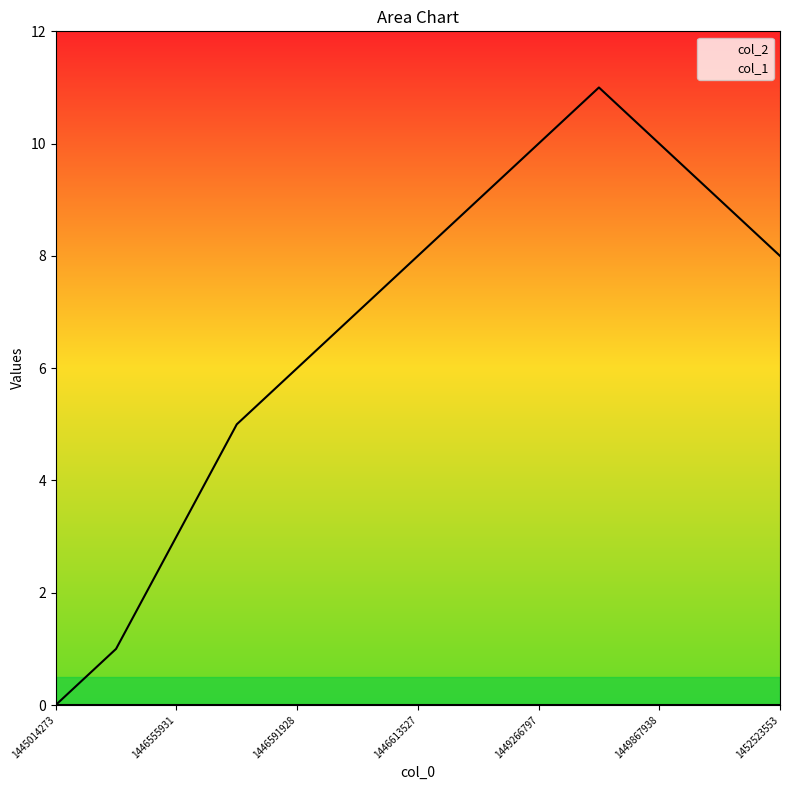

How many values are below 8?

6